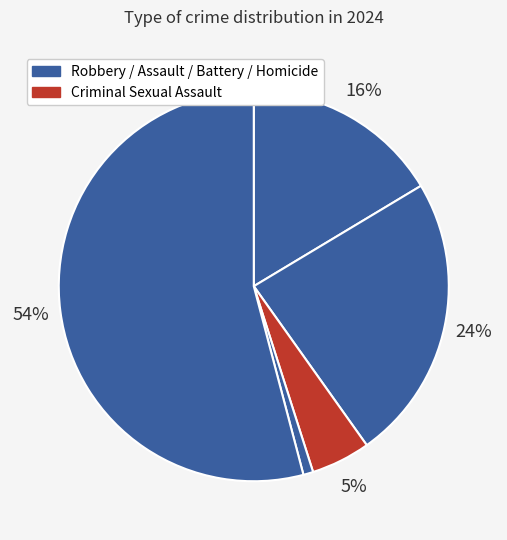

What is the largest slice in the pie chart?

Robbery